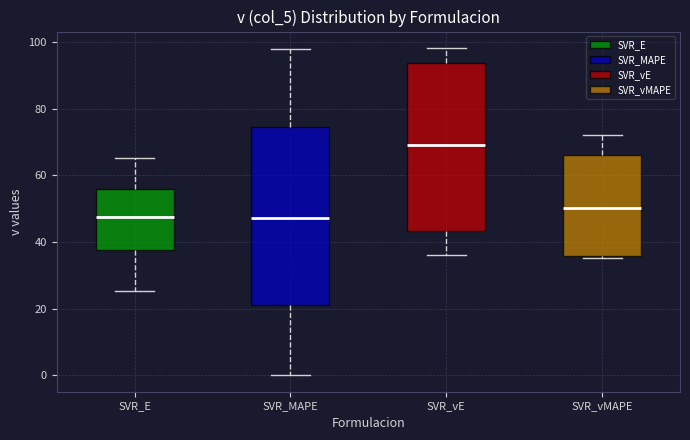

Which box's median line is the highest?

SVR_vE